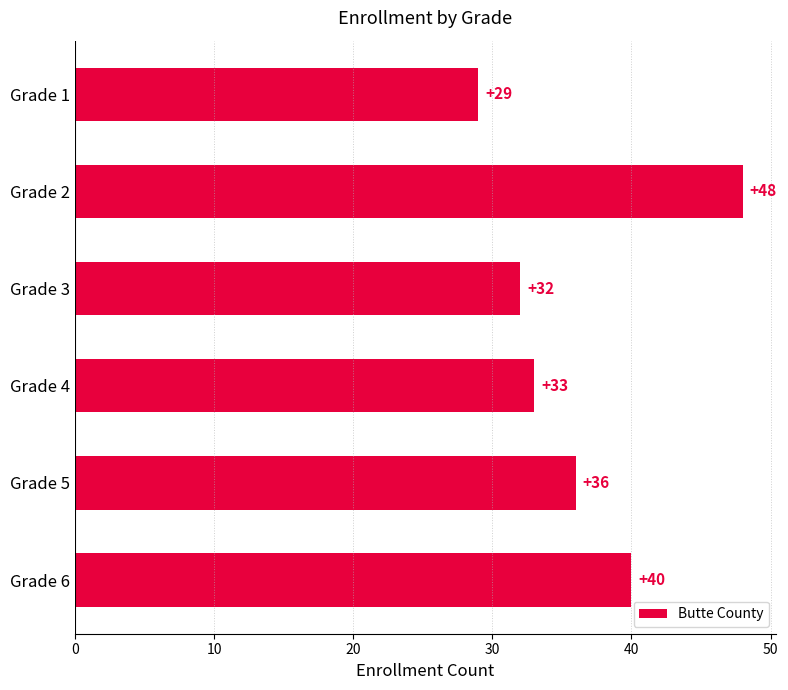

What is the sum of all values?

218